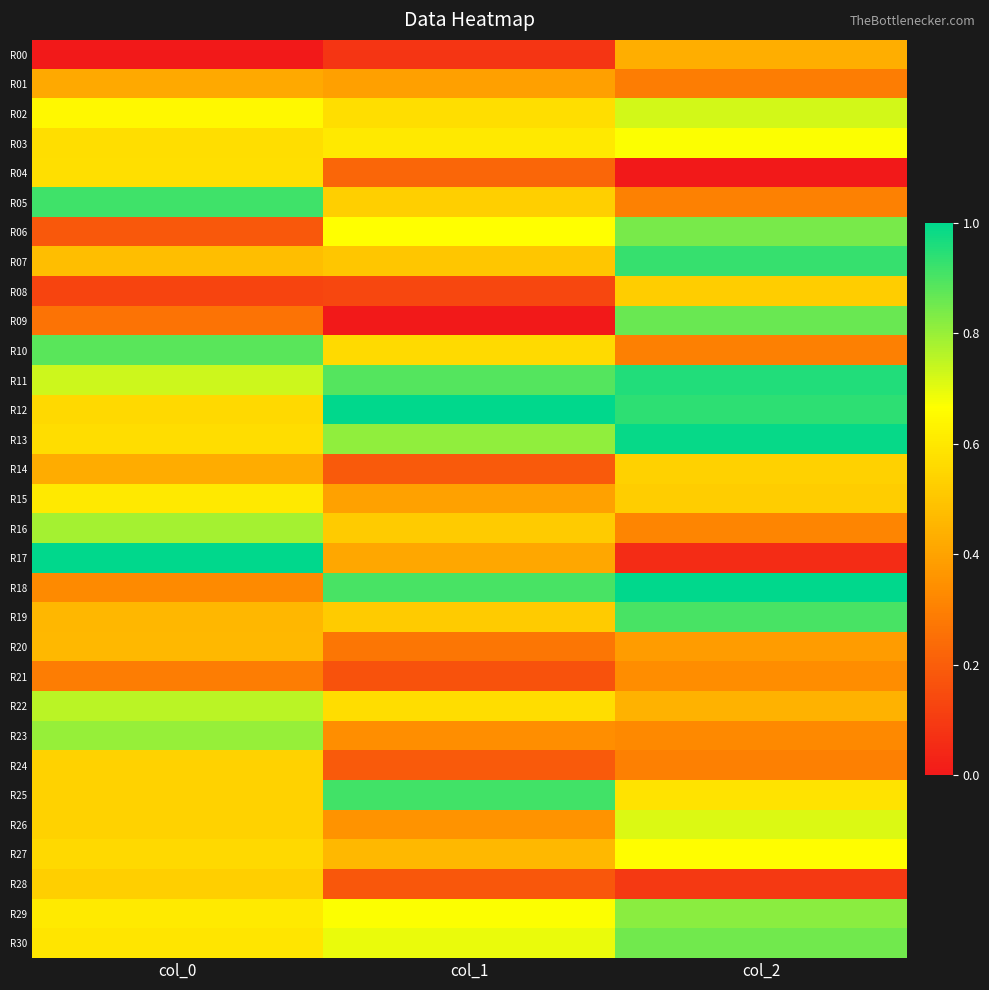

Between col_2 and col_0, which is larger?

col_2